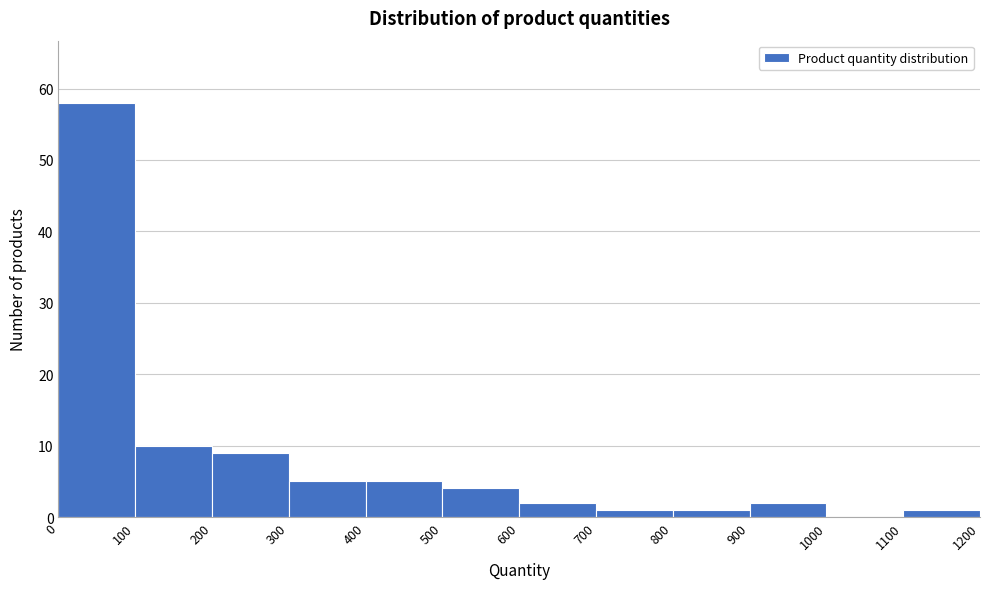

Reading left to right, transcribe this chart: for each bar, give the range it covers on the x-axis and its height. The values are not printed on the chart, so give them approximately, as read against the axis.

0 to 100: 58
100 to 200: 10
200 to 300: 9
300 to 400: 5
400 to 500: 5
500 to 600: 4
600 to 700: 2
700 to 800: 1
800 to 900: 1
900 to 1000: 2
1000 to 1100: 0
1100 to 1200: 1